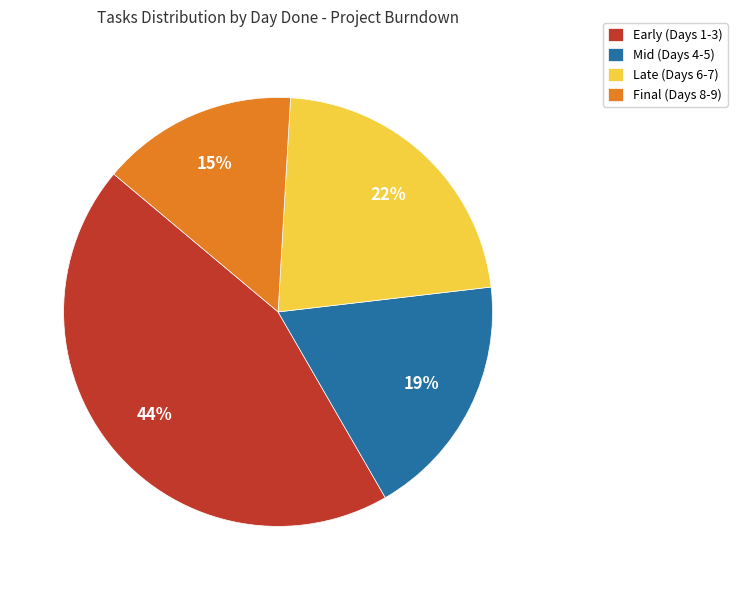

What is the ratio of the value at Early (Days 1-3) to the value at Late (Days 6-7)?

2.0